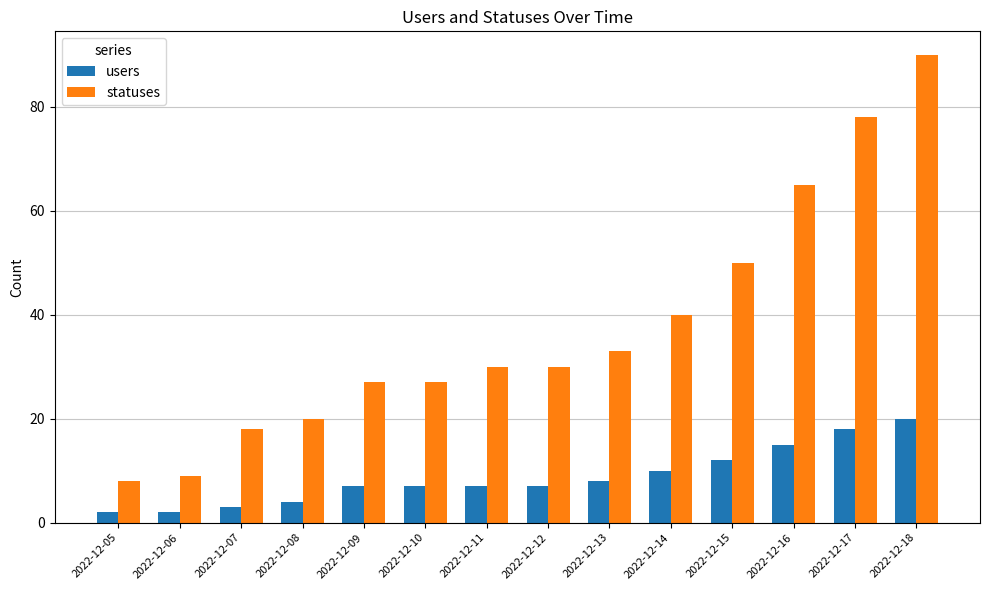

How many categories are shown in the chart?

14